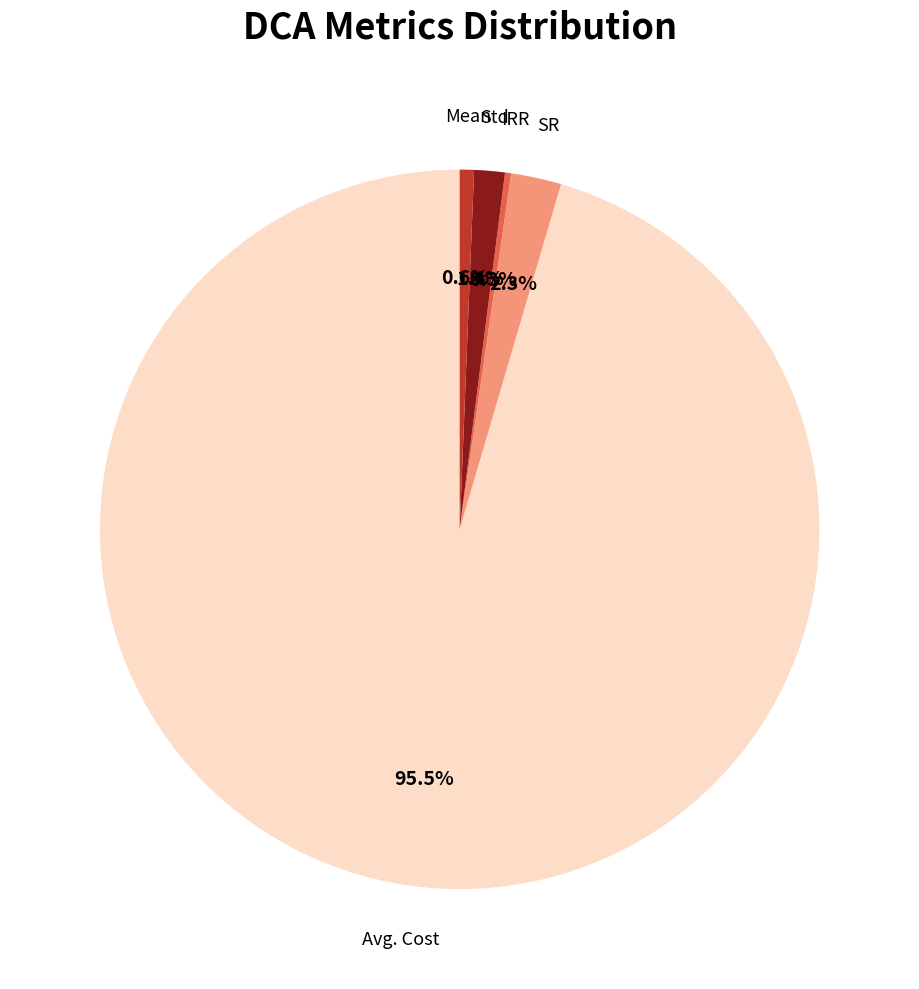

Is there any slice that represents more than half of the pie?

Yes